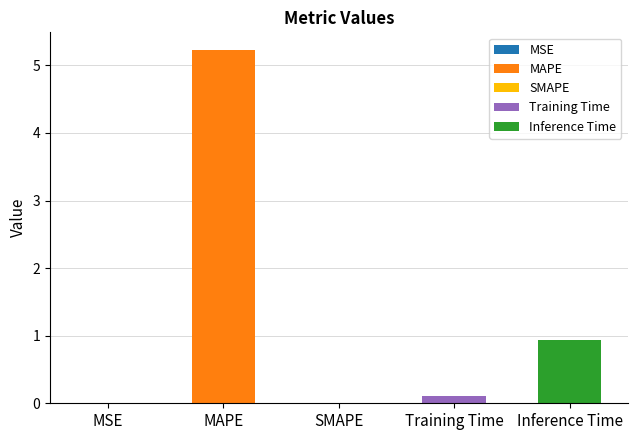

Reading right to left, what are all the values shown in this chart?

0.9	0.1	0.0	5.2	0.0